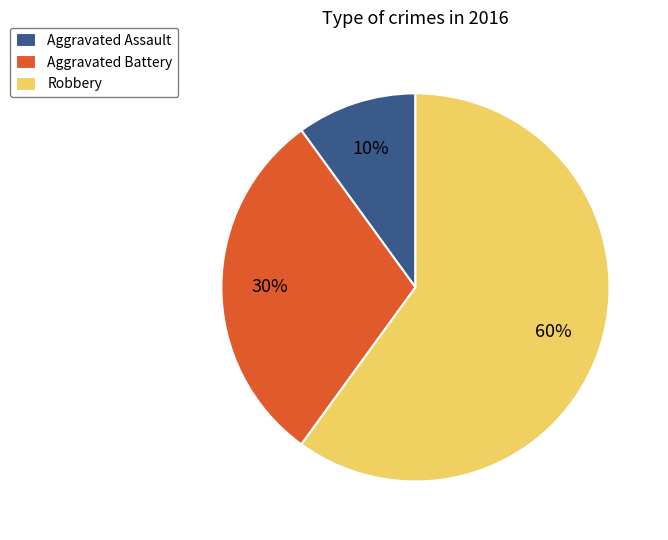

True or false: Aggravated Assault accounts for 3% of the total.

False